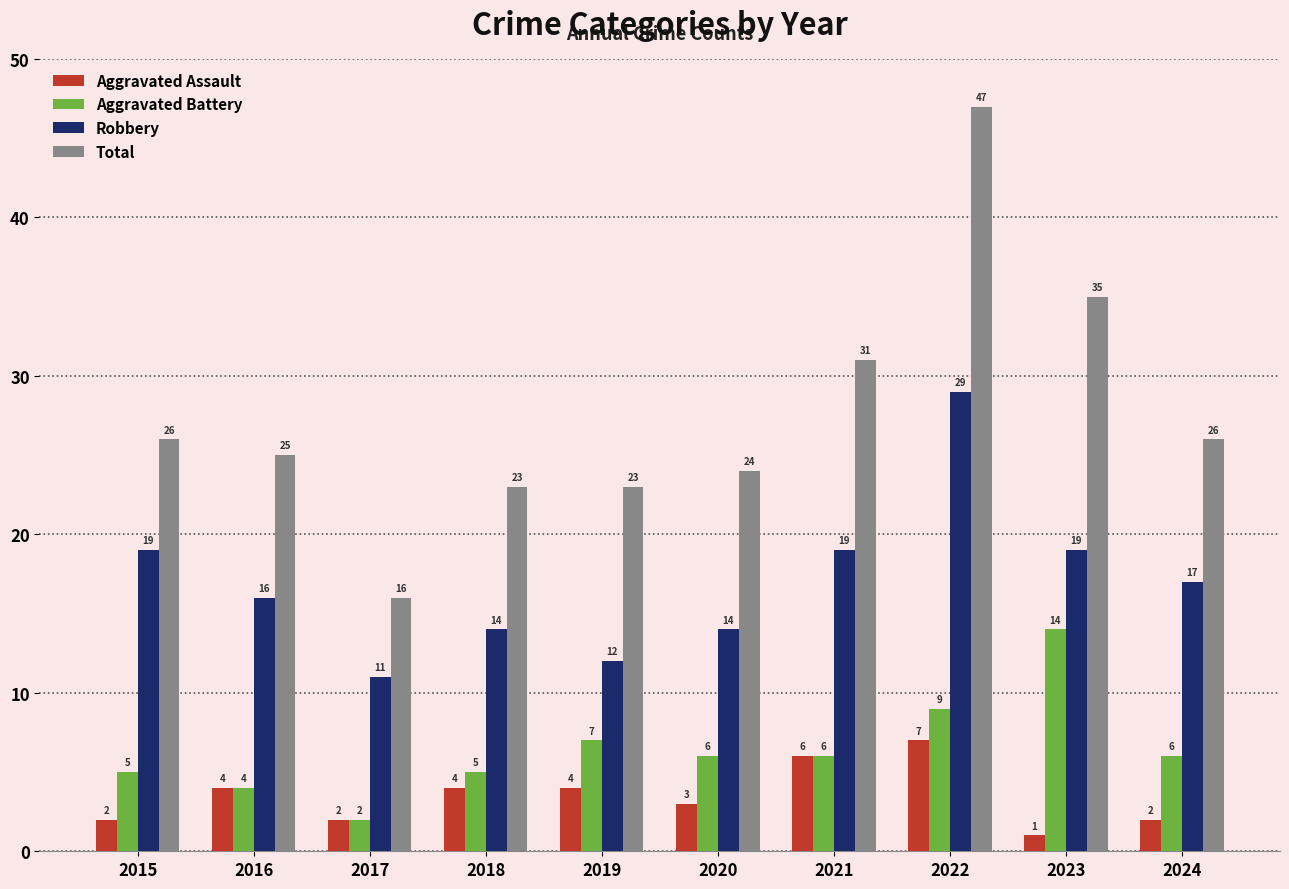

Count the number of categories in the chart.

10